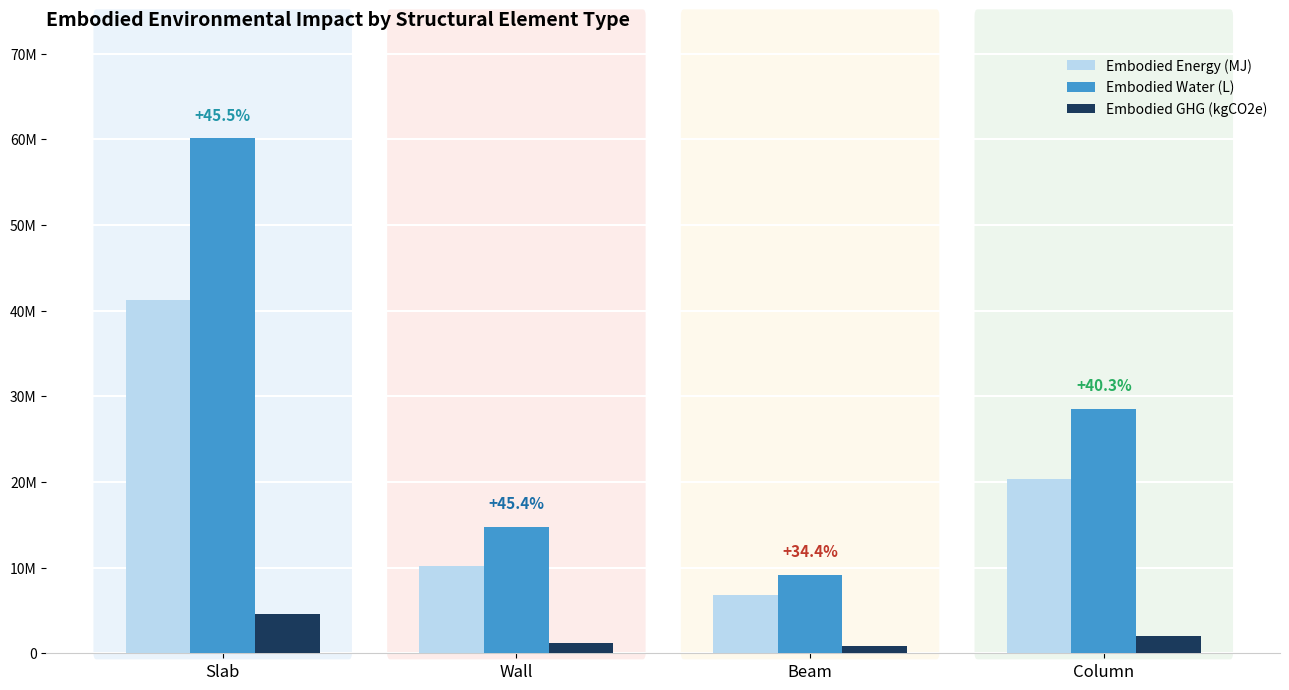

Is the value of Embodied Energy (MJ) at Wall greater than the value of Embodied Water (L) at Slab?

No